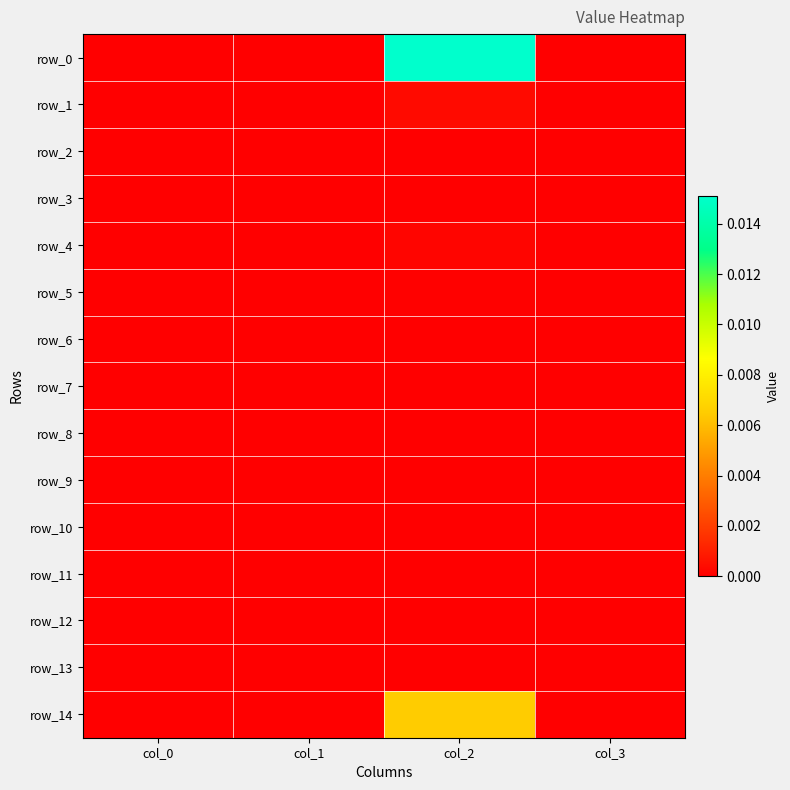

List the series in order of their peak value, lowest first.

row_2, row_3, row_7, row_8, row_9, row_10, row_11, row_12, row_13, row_6, row_5, row_4, row_1, row_14, row_0